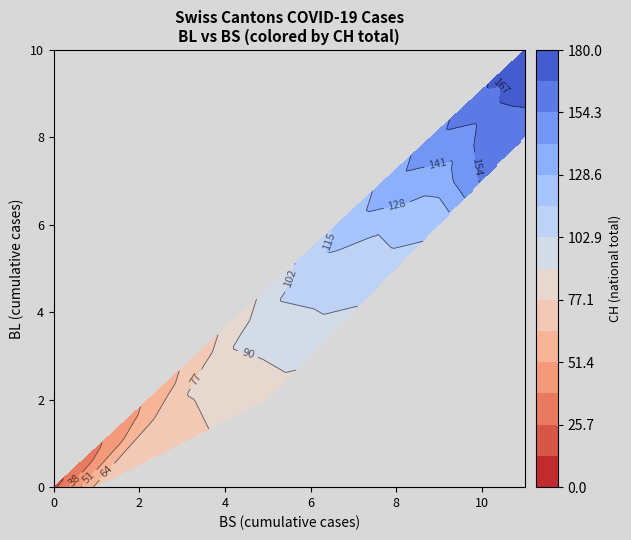

List the series in order of their peak value, highest first.

CH, BS, BL